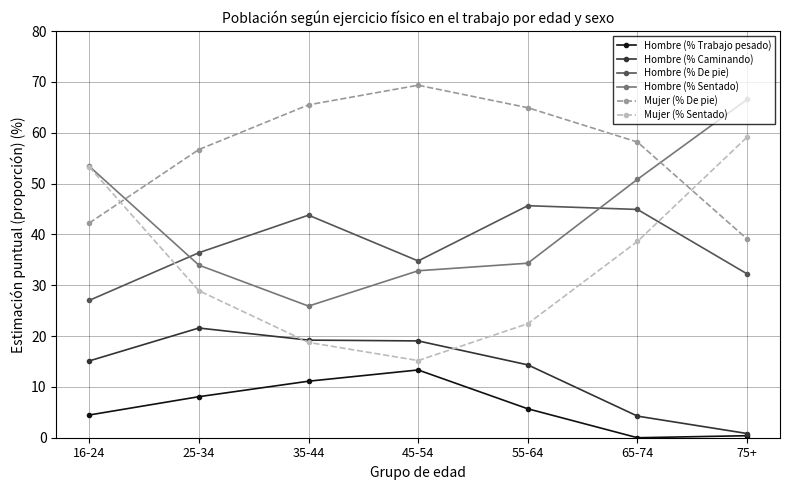

What is the average value of the Hombre (% Sentado) series?

42.5